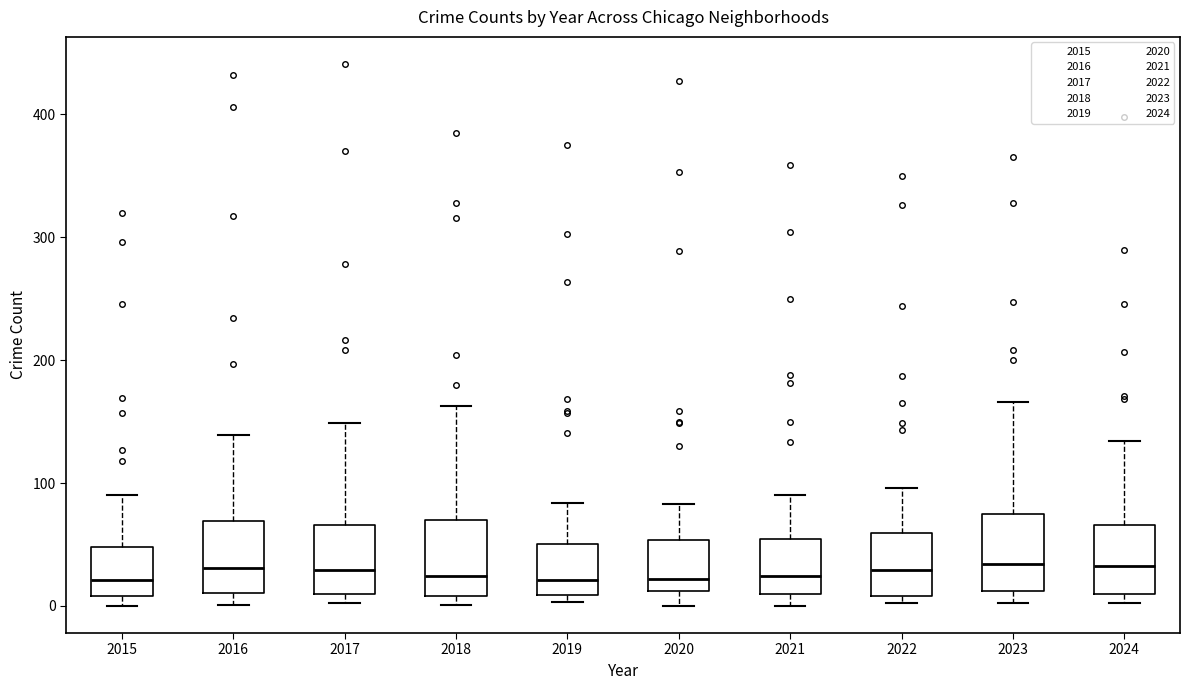

Reading left to right, transcribe this box plot: for each box, give where its median line is, the range the box spans, and where its two whiskers end, as read against the y-axis. The values are not printed on the chart, so give them approximately, as read against the axis.

2015: median 20, box 10 to 50, whiskers 0 to 90
2016: median 30, box 10 to 70, whiskers 0 to 140
2017: median 30, box 10 to 70, whiskers 0 to 150
2018: median 20, box 10 to 70, whiskers 0 to 160
2019: median 20, box 10 to 50, whiskers 0 to 80
2020: median 20, box 10 to 50, whiskers 0 to 80
2021: median 20, box 10 to 50, whiskers 0 to 90
2022: median 30, box 10 to 60, whiskers 0 to 100
2023: median 30, box 10 to 80, whiskers 0 to 170
2024: median 30, box 10 to 70, whiskers 0 to 130